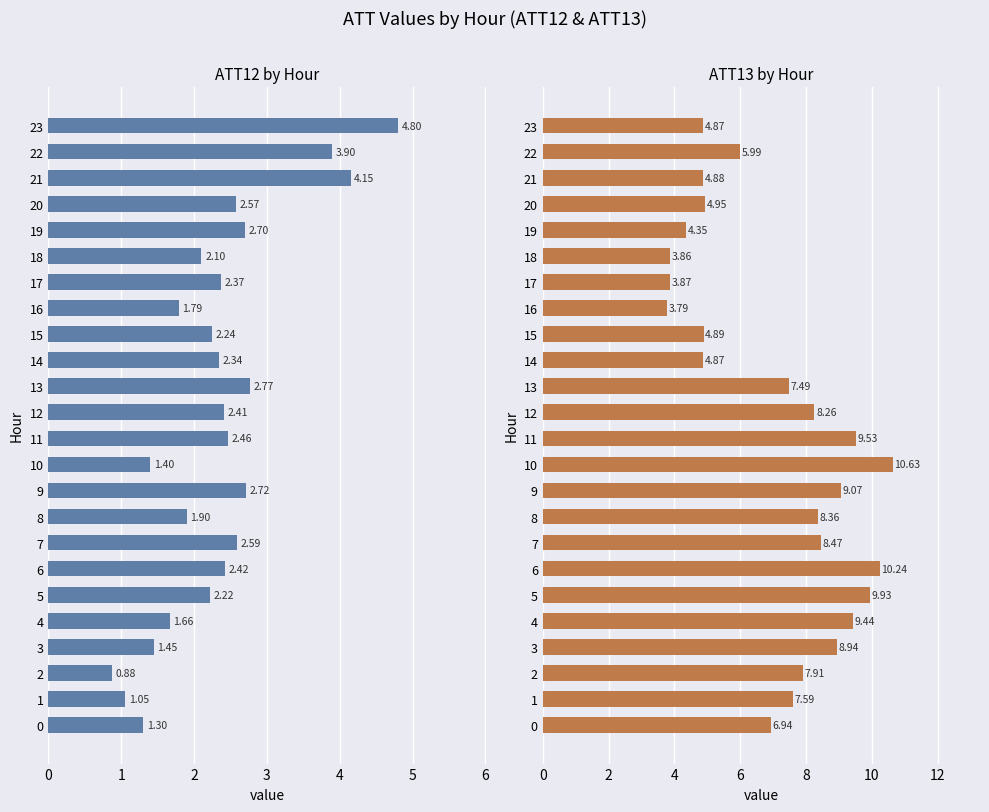

What is the spread (max minus min) of values at 22?

2.1